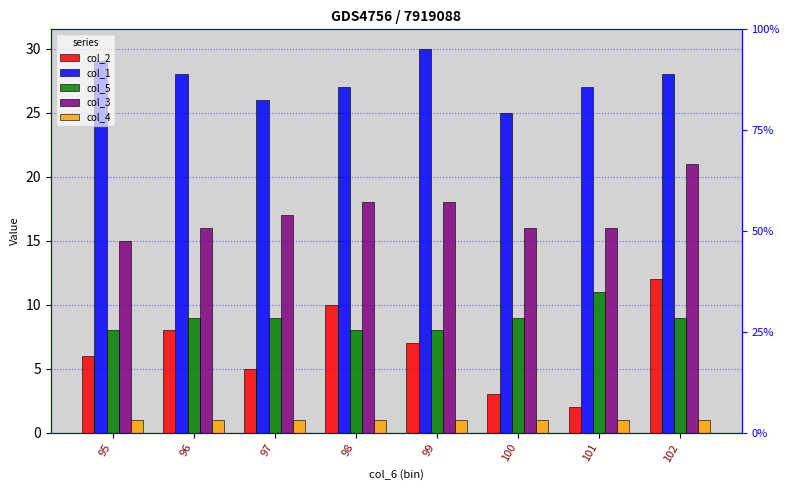

Read the col_5 value at 101.

11